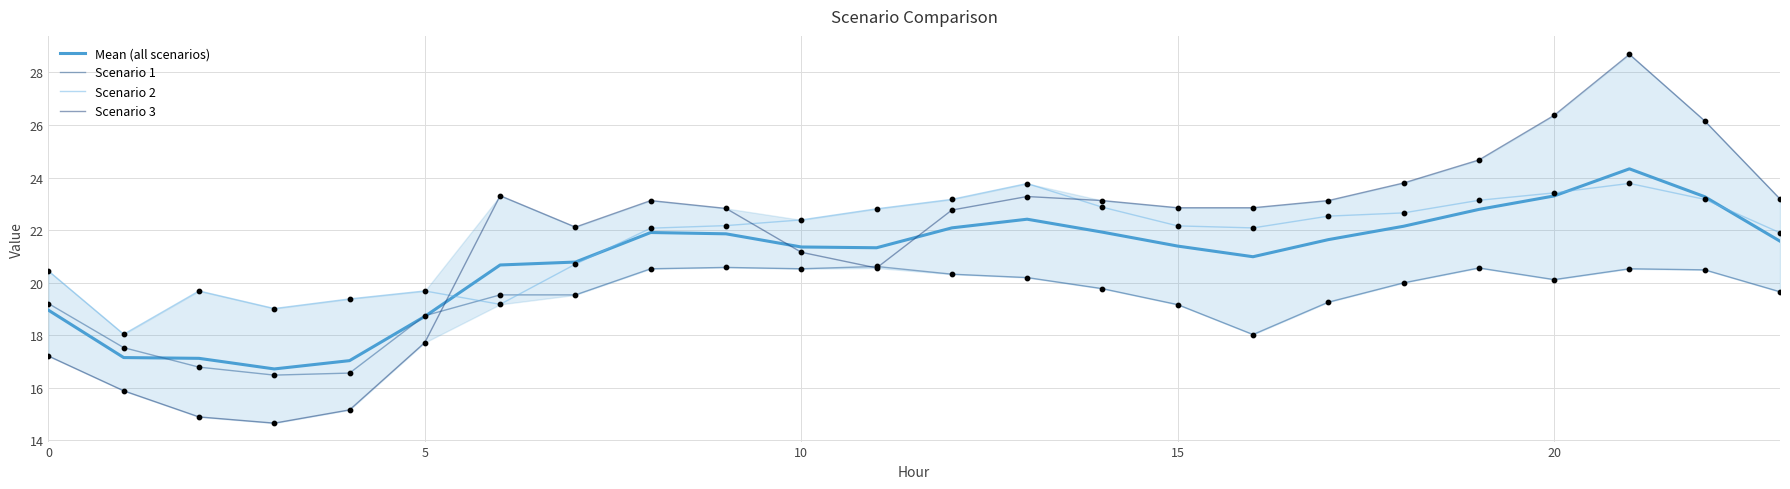

What are all the series names shown in the legend?

Mean (all scenarios), Scenario 1, Scenario 2, Scenario 3